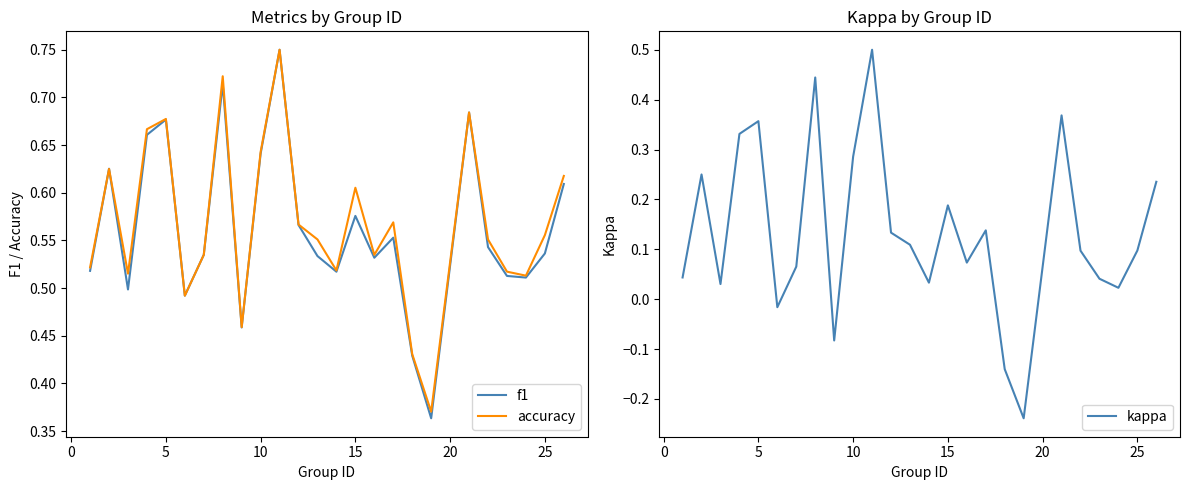

What is the maximum value for kappa?

0.5